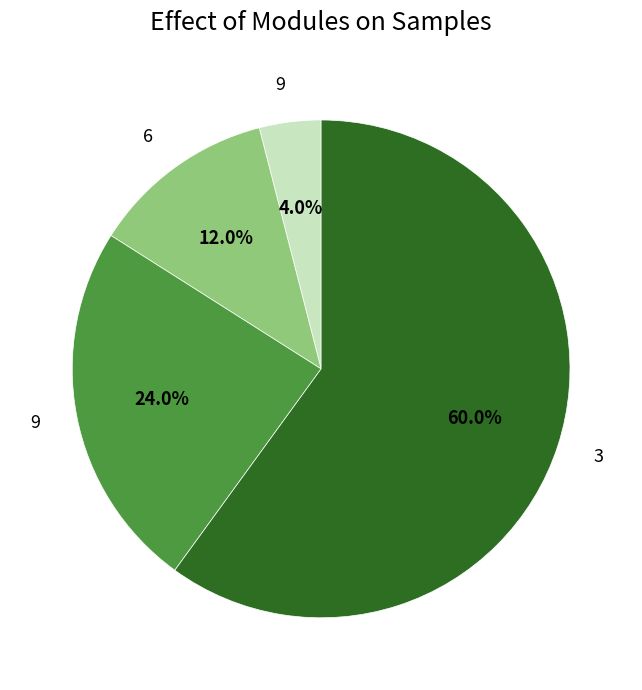

Is there a majority slice in this chart?

Yes